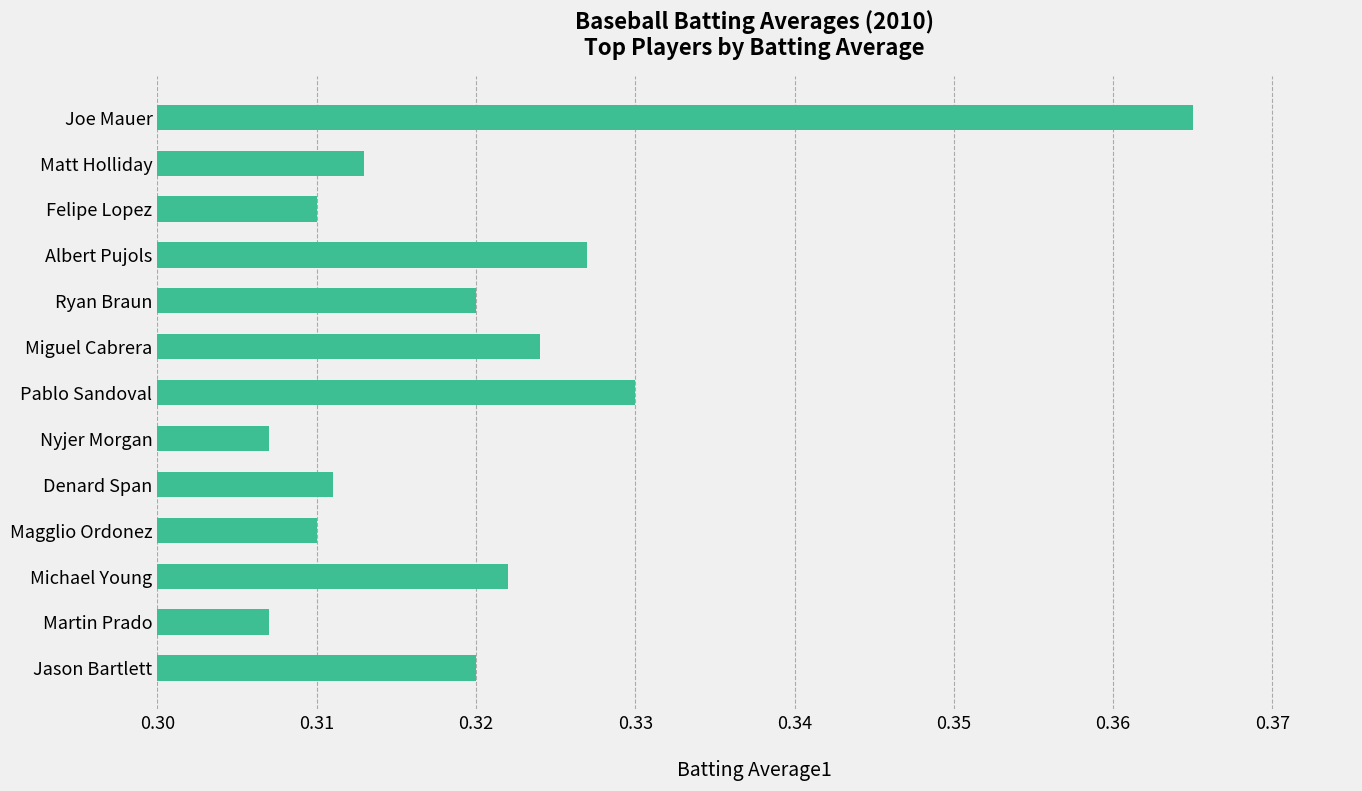

Between Felipe Lopez and Pablo Sandoval, which is larger?

Pablo Sandoval